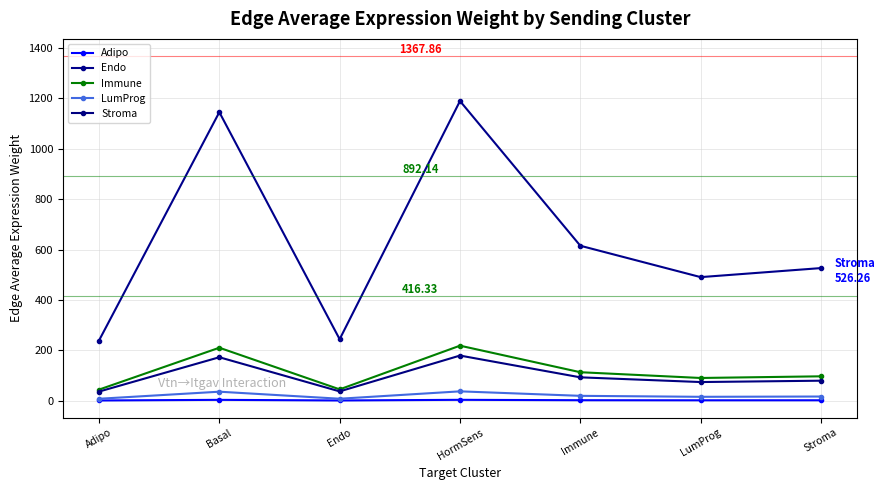

What is the label of the 6th point from the right?

Basal